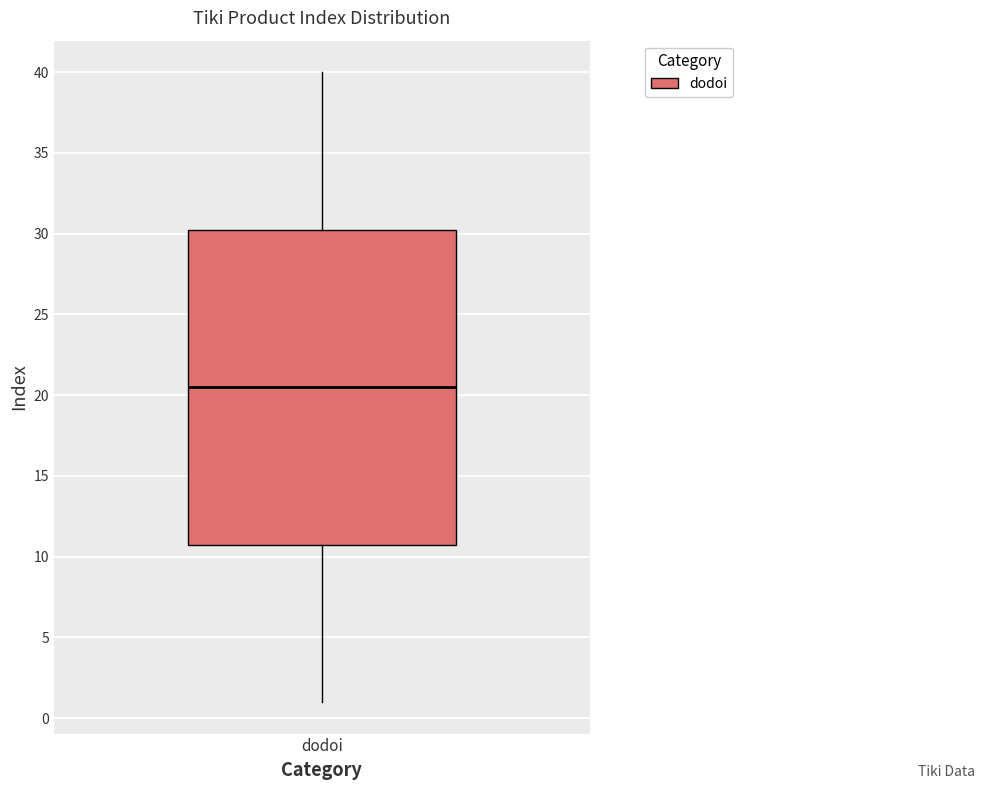

Read this box plot against the y-axis: the position of the median line, the range covered by the box, and the ends of both whiskers. The values are not printed on the chart, so give them approximately, as read against the axis.

median 20.5, box 11.0 to 30.5, whiskers 1.0 to 40.0